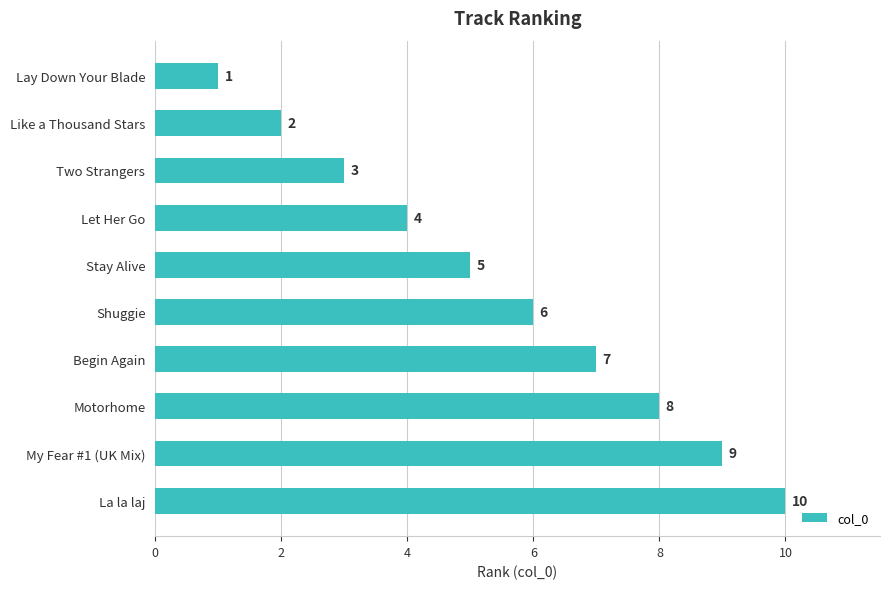

What is the label of the 4th bar from the top?

Let Her Go